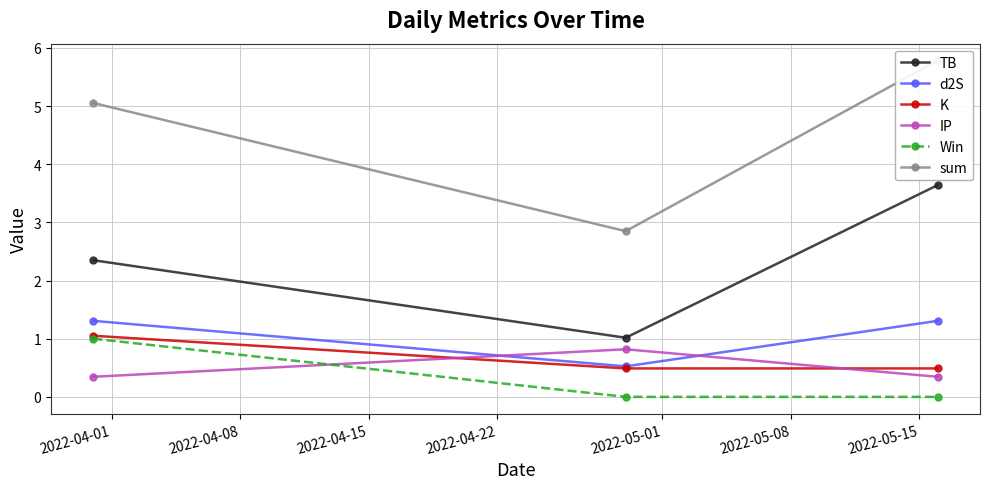

What is the average value of the IP series?

0.5